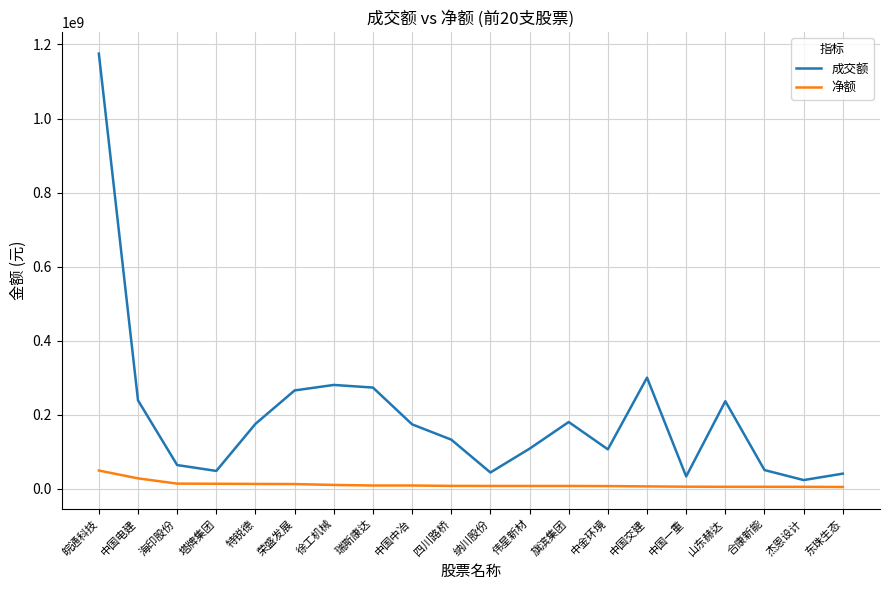

Which series changed the most between 中国电建 and 中国一重?

成交额